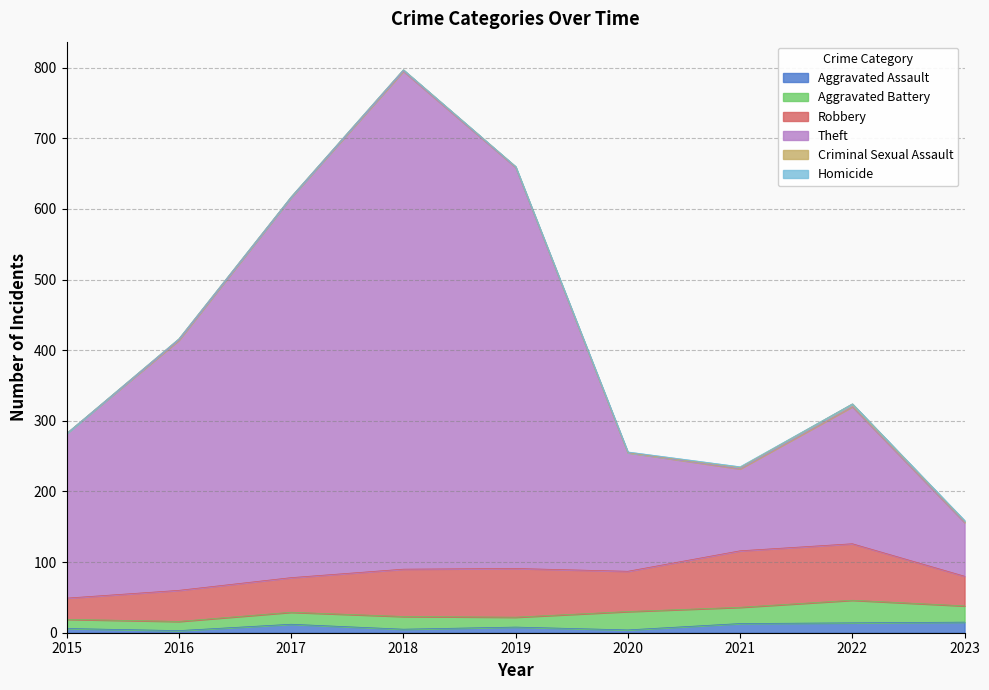

At which label does Criminal Sexual Assault first exceed 2?

2022